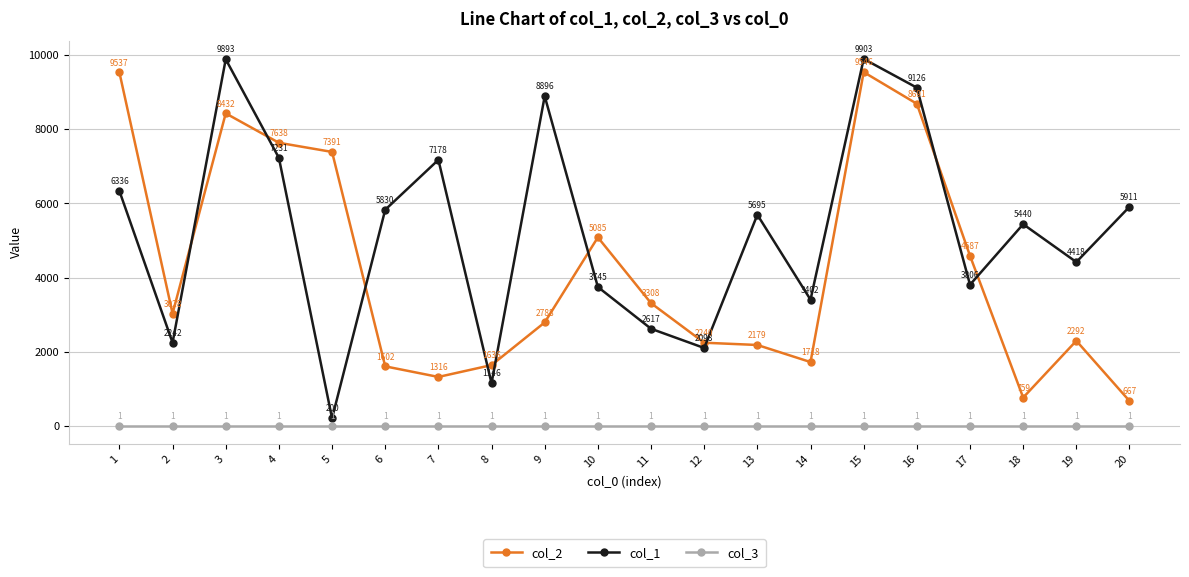

At 5, list the series in order from smallest to largest.

col_3, col_1, col_2